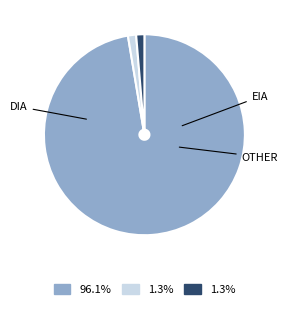

Is there any slice that represents more than half of the pie?

Yes